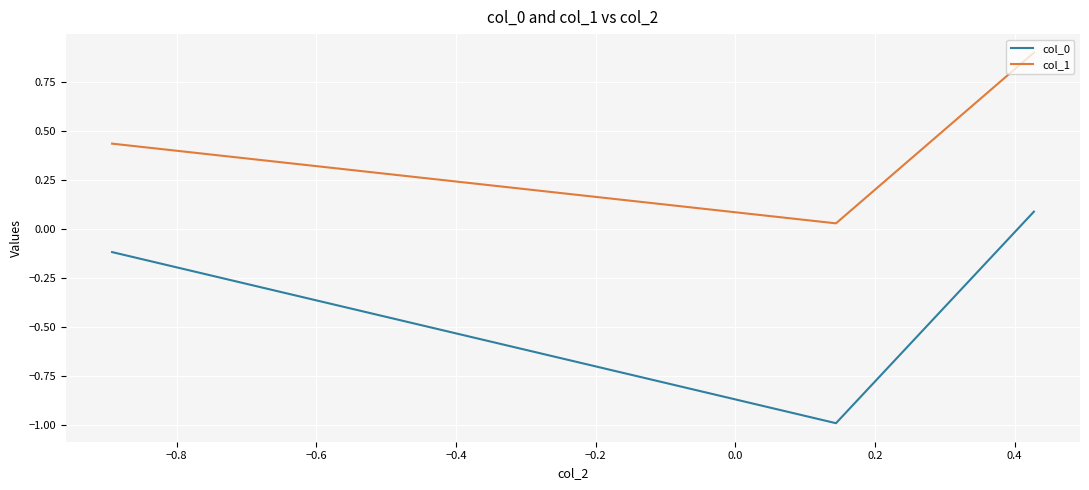

At how many categories does at least one series exceed 0?

3